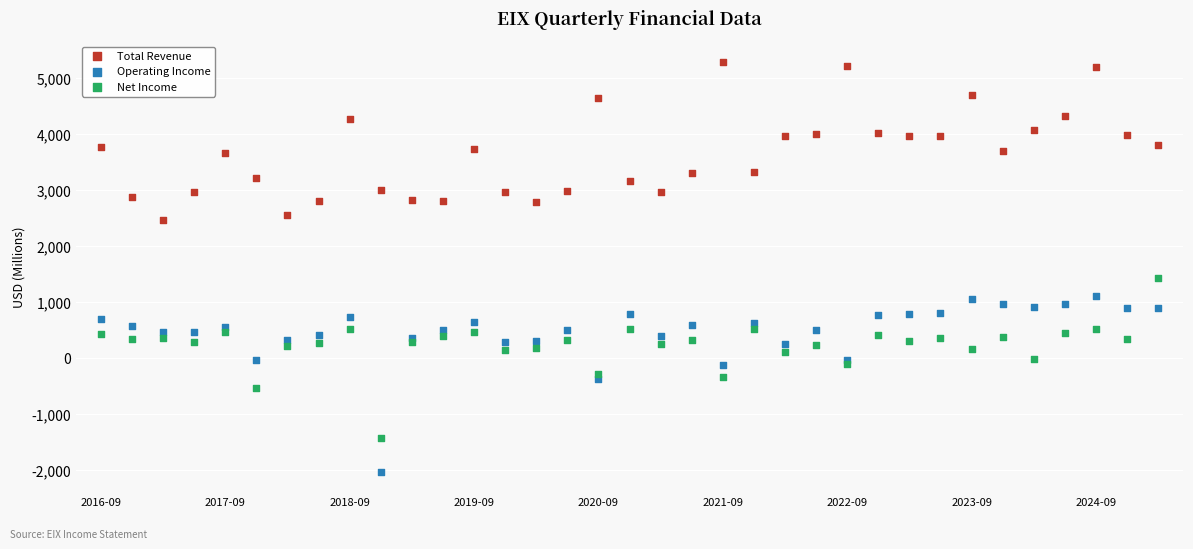

Across all series, what Y value is closest to 1629?

1436